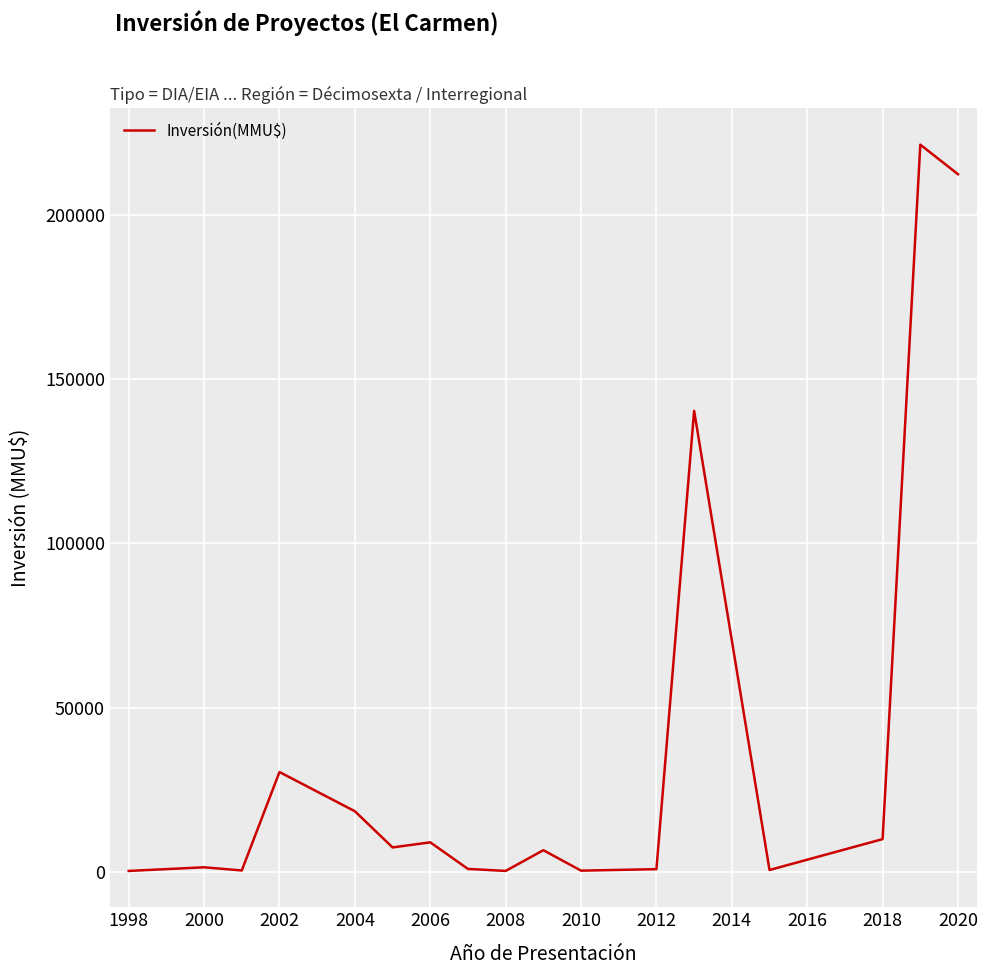

What is the greatest value displayed?

221500